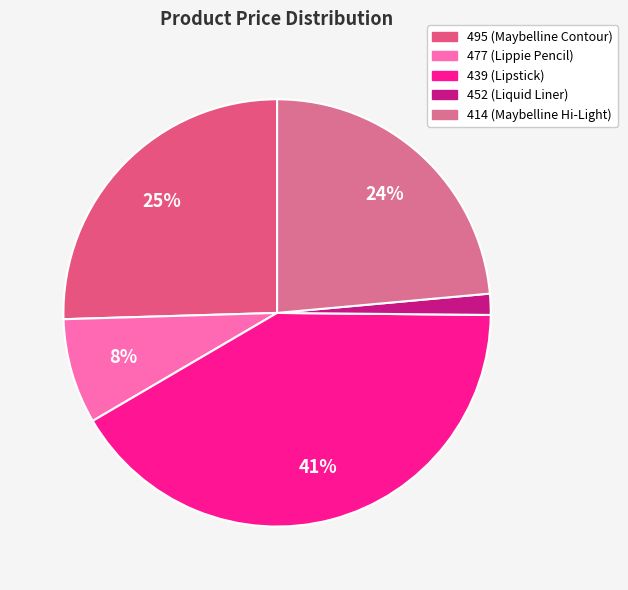

How many slices are in this pie chart?

5